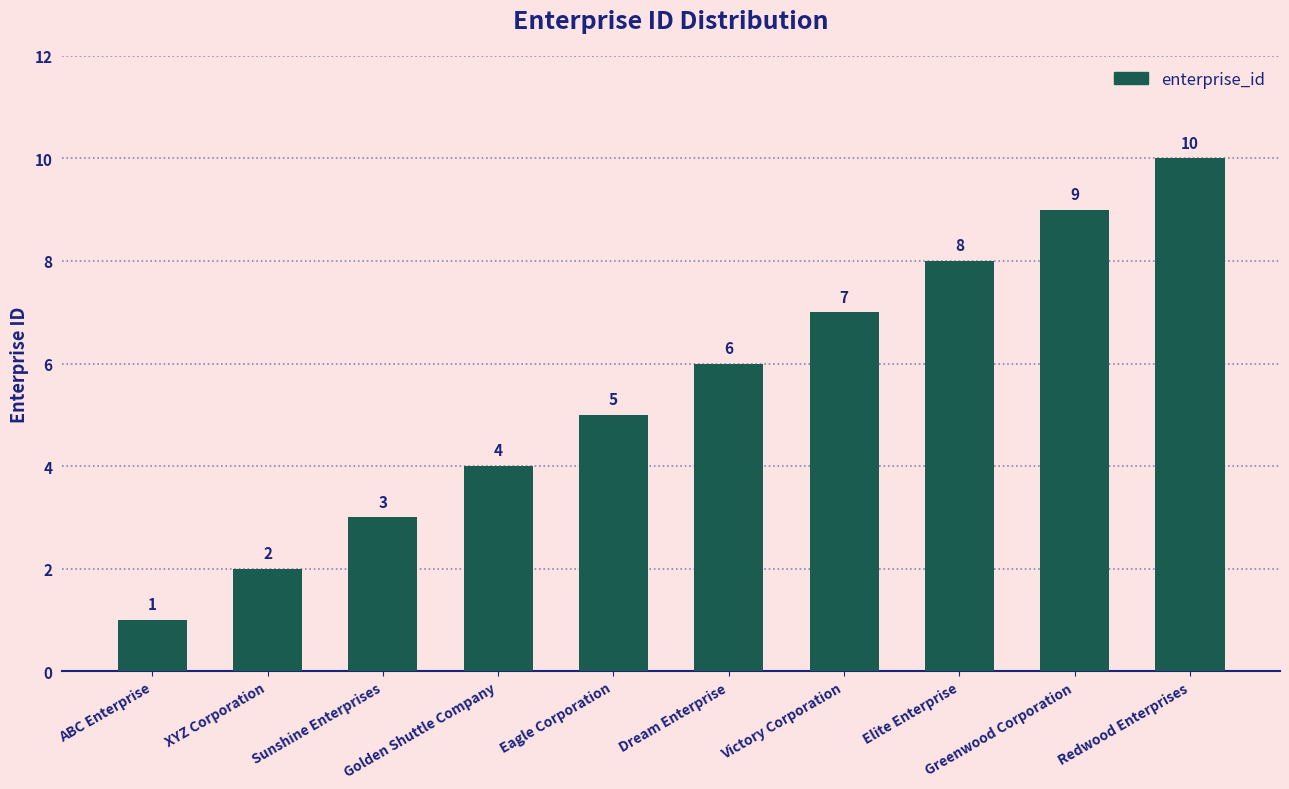

What position from the right is Eagle Corporation?

6